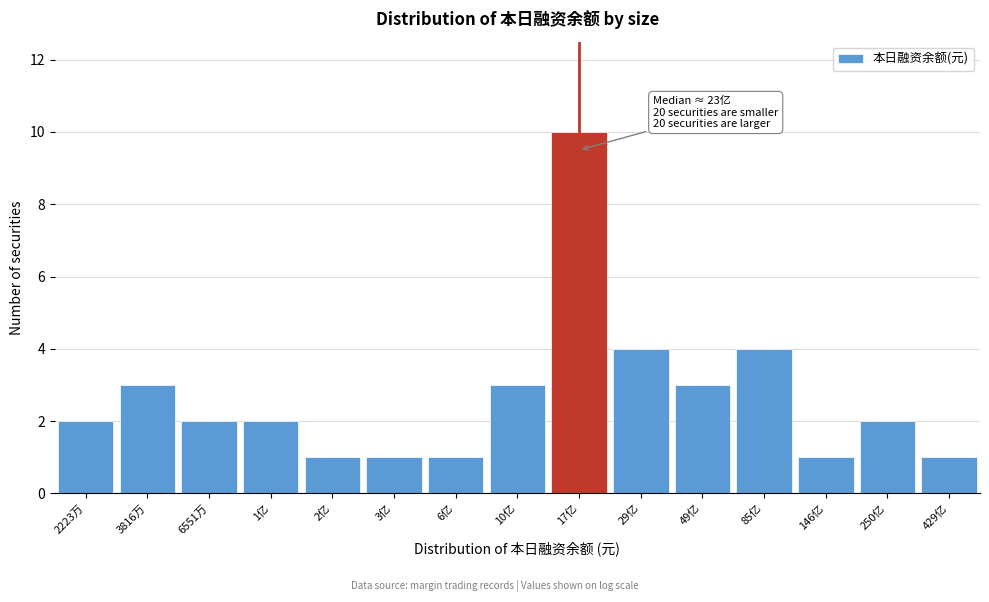

Reading right to left, extract all data points from this chart.

1	2	1	4	3	4	10	3	1	1	1	2	2	3	2